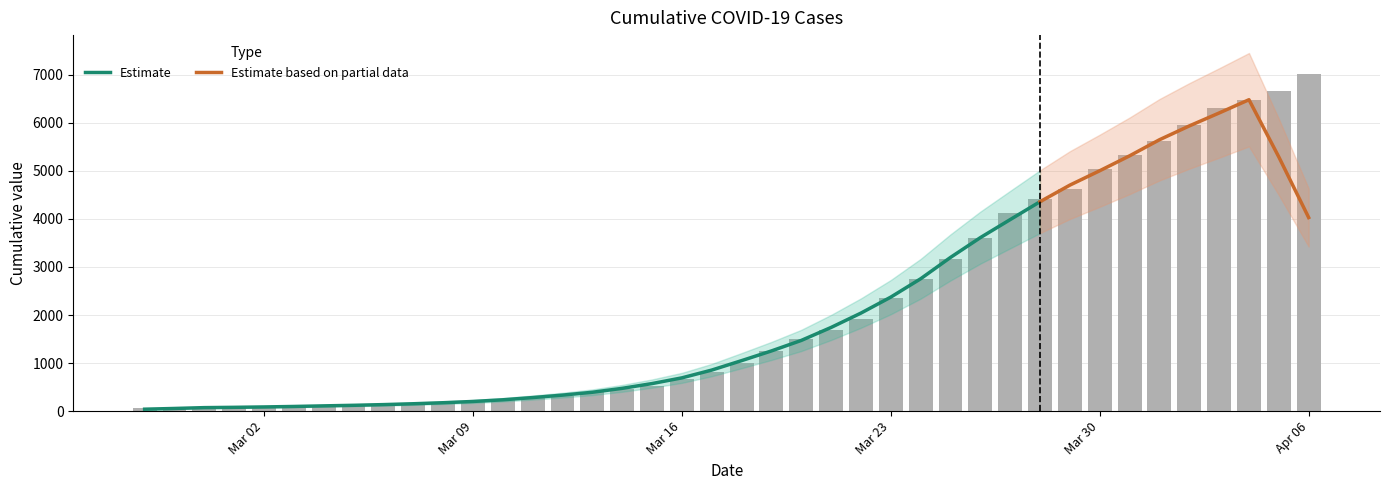

Which label corresponds to the smallest value in the chart?

2020-02-27